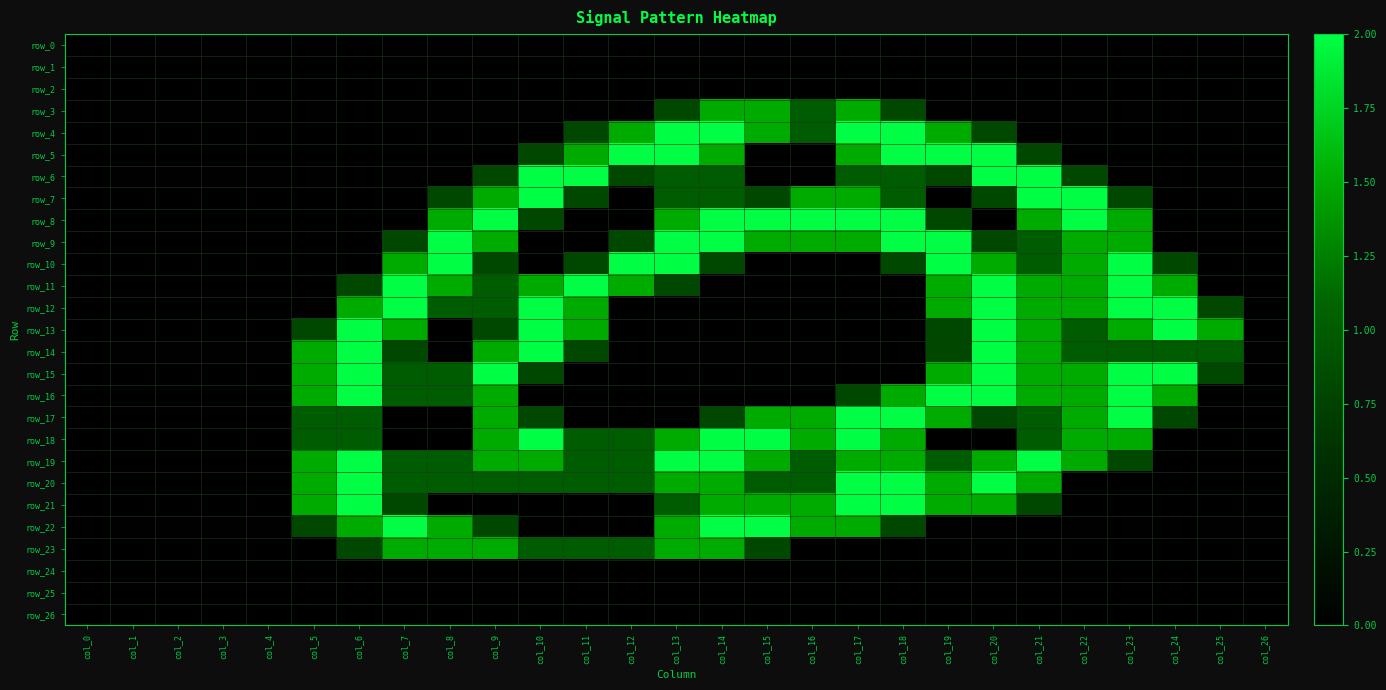

Reading left to right, list all the values displayed in this chart.

row_0: col_0=0.0	col_1=0.0	col_2=0.0	col_3=0.0	col_4=0.0	col_5=0.0	col_6=0.0	col_7=0.0	col_8=0.0	col_9=0.0	col_10=0.0	col_11=0.0	col_12=0.0	col_13=0.0	col_14=0.0	col_15=0.0	col_16=0.0	col_17=0.0	col_18=0.0	col_19=0.0	col_20=0.0	col_21=0.0	col_22=0.0	col_23=0.0	col_24=0.0	col_25=0.0	col_26=0.0
row_1: col_0=0.0	col_1=0.0	col_2=0.0	col_3=0.0	col_4=0.0	col_5=0.0	col_6=0.0	col_7=0.0	col_8=0.0	col_9=0.0	col_10=0.0	col_11=0.0	col_12=0.0	col_13=0.0	col_14=0.0	col_15=0.0	col_16=0.0	col_17=0.0	col_18=0.0	col_19=0.0	col_20=0.0	col_21=0.0	col_22=0.0	col_23=0.0	col_24=0.0	col_25=0.0	col_26=0.0
row_2: col_0=0.0	col_1=0.0	col_2=0.0	col_3=0.0	col_4=0.0	col_5=0.0	col_6=0.0	col_7=0.0	col_8=0.0	col_9=0.0	col_10=0.0	col_11=0.0	col_12=0.0	col_13=0.0	col_14=0.0	col_15=0.0	col_16=0.0	col_17=0.0	col_18=0.0	col_19=0.0	col_20=0.0	col_21=0.0	col_22=0.0	col_23=0.0	col_24=0.0	col_25=0.0	col_26=0.0
row_3: col_0=0.0	col_1=0.0	col_2=0.0	col_3=0.0	col_4=0.0	col_5=0.0	col_6=0.0	col_7=0.0	col_8=0.0	col_9=0.0	col_10=0.0	col_11=0.0	col_12=0.0	col_13=0.8	col_14=1.5	col_15=1.5	col_16=1.0	col_17=1.5	col_18=0.8	col_19=0.0	col_20=0.0	col_21=0.0	col_22=0.0	col_23=0.0	col_24=0.0	col_25=0.0	col_26=0.0
row_4: col_0=0.0	col_1=0.0	col_2=0.0	col_3=0.0	col_4=0.0	col_5=0.0	col_6=0.0	col_7=0.0	col_8=0.0	col_9=0.0	col_10=0.0	col_11=0.8	col_12=1.5	col_13=2.0	col_14=2.0	col_15=1.5	col_16=1.0	col_17=2.0	col_18=2.0	col_19=1.5	col_20=0.8	col_21=0.0	col_22=0.0	col_23=0.0	col_24=0.0	col_25=0.0	col_26=0.0
row_5: col_0=0.0	col_1=0.0	col_2=0.0	col_3=0.0	col_4=0.0	col_5=0.0	col_6=0.0	col_7=0.0	col_8=0.0	col_9=0.0	col_10=0.8	col_11=1.5	col_12=2.0	col_13=2.0	col_14=1.5	col_15=0.0	col_16=0.0	col_17=1.5	col_18=2.0	col_19=2.0	col_20=2.0	col_21=0.8	col_22=0.0	col_23=0.0	col_24=0.0	col_25=0.0	col_26=0.0
row_6: col_0=0.0	col_1=0.0	col_2=0.0	col_3=0.0	col_4=0.0	col_5=0.0	col_6=0.0	col_7=0.0	col_8=0.0	col_9=0.8	col_10=2.0	col_11=2.0	col_12=0.8	col_13=1.0	col_14=1.0	col_15=0.0	col_16=0.0	col_17=1.0	col_18=1.0	col_19=0.8	col_20=2.0	col_21=2.0	col_22=0.8	col_23=0.0	col_24=0.0	col_25=0.0	col_26=0.0
row_7: col_0=0.0	col_1=0.0	col_2=0.0	col_3=0.0	col_4=0.0	col_5=0.0	col_6=0.0	col_7=0.0	col_8=0.8	col_9=1.5	col_10=2.0	col_11=0.8	col_12=0.0	col_13=1.0	col_14=1.0	col_15=0.8	col_16=1.5	col_17=1.5	col_18=1.0	col_19=0.0	col_20=0.8	col_21=2.0	col_22=2.0	col_23=0.8	col_24=0.0	col_25=0.0	col_26=0.0
row_8: col_0=0.0	col_1=0.0	col_2=0.0	col_3=0.0	col_4=0.0	col_5=0.0	col_6=0.0	col_7=0.0	col_8=1.5	col_9=2.0	col_10=0.8	col_11=0.0	col_12=0.0	col_13=1.5	col_14=2.0	col_15=2.0	col_16=2.0	col_17=2.0	col_18=2.0	col_19=0.8	col_20=0.0	col_21=1.5	col_22=2.0	col_23=1.5	col_24=0.0	col_25=0.0	col_26=0.0
row_9: col_0=0.0	col_1=0.0	col_2=0.0	col_3=0.0	col_4=0.0	col_5=0.0	col_6=0.0	col_7=0.8	col_8=2.0	col_9=1.5	col_10=0.0	col_11=0.0	col_12=0.8	col_13=2.0	col_14=2.0	col_15=1.5	col_16=1.5	col_17=1.5	col_18=2.0	col_19=2.0	col_20=0.8	col_21=1.0	col_22=1.5	col_23=1.5	col_24=0.0	col_25=0.0	col_26=0.0
row_10: col_0=0.0	col_1=0.0	col_2=0.0	col_3=0.0	col_4=0.0	col_5=0.0	col_6=0.0	col_7=1.5	col_8=2.0	col_9=0.8	col_10=0.0	col_11=0.8	col_12=2.0	col_13=2.0	col_14=0.8	col_15=0.0	col_16=0.0	col_17=0.0	col_18=0.8	col_19=2.0	col_20=1.5	col_21=1.0	col_22=1.5	col_23=2.0	col_24=0.8	col_25=0.0	col_26=0.0
row_11: col_0=0.0	col_1=0.0	col_2=0.0	col_3=0.0	col_4=0.0	col_5=0.0	col_6=0.8	col_7=2.0	col_8=1.5	col_9=1.0	col_10=1.5	col_11=2.0	col_12=1.5	col_13=0.8	col_14=0.0	col_15=0.0	col_16=0.0	col_17=0.0	col_18=0.0	col_19=1.5	col_20=2.0	col_21=1.5	col_22=1.5	col_23=2.0	col_24=1.5	col_25=0.0	col_26=0.0
row_12: col_0=0.0	col_1=0.0	col_2=0.0	col_3=0.0	col_4=0.0	col_5=0.0	col_6=1.5	col_7=2.0	col_8=1.0	col_9=1.0	col_10=2.0	col_11=1.5	col_12=0.0	col_13=0.0	col_14=0.0	col_15=0.0	col_16=0.0	col_17=0.0	col_18=0.0	col_19=1.5	col_20=2.0	col_21=1.5	col_22=1.5	col_23=2.0	col_24=2.0	col_25=0.8	col_26=0.0
row_13: col_0=0.0	col_1=0.0	col_2=0.0	col_3=0.0	col_4=0.0	col_5=0.8	col_6=2.0	col_7=1.5	col_8=0.0	col_9=0.8	col_10=2.0	col_11=1.5	col_12=0.0	col_13=0.0	col_14=0.0	col_15=0.0	col_16=0.0	col_17=0.0	col_18=0.0	col_19=0.8	col_20=2.0	col_21=1.5	col_22=1.0	col_23=1.5	col_24=2.0	col_25=1.5	col_26=0.0
row_14: col_0=0.0	col_1=0.0	col_2=0.0	col_3=0.0	col_4=0.0	col_5=1.5	col_6=2.0	col_7=0.8	col_8=0.0	col_9=1.5	col_10=2.0	col_11=0.8	col_12=0.0	col_13=0.0	col_14=0.0	col_15=0.0	col_16=0.0	col_17=0.0	col_18=0.0	col_19=0.8	col_20=2.0	col_21=1.5	col_22=1.0	col_23=1.0	col_24=1.0	col_25=1.0	col_26=0.0
row_15: col_0=0.0	col_1=0.0	col_2=0.0	col_3=0.0	col_4=0.0	col_5=1.5	col_6=2.0	col_7=1.0	col_8=1.0	col_9=2.0	col_10=0.8	col_11=0.0	col_12=0.0	col_13=0.0	col_14=0.0	col_15=0.0	col_16=0.0	col_17=0.0	col_18=0.0	col_19=1.5	col_20=2.0	col_21=1.5	col_22=1.5	col_23=2.0	col_24=2.0	col_25=0.8	col_26=0.0
row_16: col_0=0.0	col_1=0.0	col_2=0.0	col_3=0.0	col_4=0.0	col_5=1.5	col_6=2.0	col_7=1.0	col_8=1.0	col_9=1.5	col_10=0.0	col_11=0.0	col_12=0.0	col_13=0.0	col_14=0.0	col_15=0.0	col_16=0.0	col_17=0.8	col_18=1.5	col_19=2.0	col_20=2.0	col_21=1.5	col_22=1.5	col_23=2.0	col_24=1.5	col_25=0.0	col_26=0.0
row_17: col_0=0.0	col_1=0.0	col_2=0.0	col_3=0.0	col_4=0.0	col_5=1.0	col_6=1.0	col_7=0.0	col_8=0.0	col_9=1.5	col_10=0.8	col_11=0.0	col_12=0.0	col_13=0.0	col_14=0.8	col_15=1.5	col_16=1.5	col_17=2.0	col_18=2.0	col_19=1.5	col_20=0.8	col_21=1.0	col_22=1.5	col_23=2.0	col_24=0.8	col_25=0.0	col_26=0.0
row_18: col_0=0.0	col_1=0.0	col_2=0.0	col_3=0.0	col_4=0.0	col_5=1.0	col_6=1.0	col_7=0.0	col_8=0.0	col_9=1.5	col_10=2.0	col_11=1.0	col_12=1.0	col_13=1.5	col_14=2.0	col_15=2.0	col_16=1.5	col_17=2.0	col_18=1.5	col_19=0.0	col_20=0.0	col_21=1.0	col_22=1.5	col_23=1.5	col_24=0.0	col_25=0.0	col_26=0.0
row_19: col_0=0.0	col_1=0.0	col_2=0.0	col_3=0.0	col_4=0.0	col_5=1.5	col_6=2.0	col_7=1.0	col_8=1.0	col_9=1.5	col_10=1.5	col_11=1.0	col_12=1.0	col_13=2.0	col_14=2.0	col_15=1.5	col_16=1.0	col_17=1.5	col_18=1.5	col_19=1.0	col_20=1.5	col_21=2.0	col_22=1.5	col_23=0.8	col_24=0.0	col_25=0.0	col_26=0.0
row_20: col_0=0.0	col_1=0.0	col_2=0.0	col_3=0.0	col_4=0.0	col_5=1.5	col_6=2.0	col_7=1.0	col_8=1.0	col_9=1.0	col_10=1.0	col_11=1.0	col_12=1.0	col_13=1.5	col_14=1.5	col_15=1.0	col_16=1.0	col_17=2.0	col_18=2.0	col_19=1.5	col_20=2.0	col_21=1.5	col_22=0.0	col_23=0.0	col_24=0.0	col_25=0.0	col_26=0.0
row_21: col_0=0.0	col_1=0.0	col_2=0.0	col_3=0.0	col_4=0.0	col_5=1.5	col_6=2.0	col_7=0.8	col_8=0.0	col_9=0.0	col_10=0.0	col_11=0.0	col_12=0.0	col_13=1.0	col_14=1.5	col_15=1.5	col_16=1.5	col_17=2.0	col_18=2.0	col_19=1.5	col_20=1.5	col_21=0.8	col_22=0.0	col_23=0.0	col_24=0.0	col_25=0.0	col_26=0.0
row_22: col_0=0.0	col_1=0.0	col_2=0.0	col_3=0.0	col_4=0.0	col_5=0.8	col_6=1.5	col_7=2.0	col_8=1.5	col_9=0.8	col_10=0.0	col_11=0.0	col_12=0.0	col_13=1.5	col_14=2.0	col_15=2.0	col_16=1.5	col_17=1.5	col_18=0.8	col_19=0.0	col_20=0.0	col_21=0.0	col_22=0.0	col_23=0.0	col_24=0.0	col_25=0.0	col_26=0.0
row_23: col_0=0.0	col_1=0.0	col_2=0.0	col_3=0.0	col_4=0.0	col_5=0.0	col_6=0.8	col_7=1.5	col_8=1.5	col_9=1.5	col_10=1.0	col_11=1.0	col_12=1.0	col_13=1.5	col_14=1.5	col_15=0.8	col_16=0.0	col_17=0.0	col_18=0.0	col_19=0.0	col_20=0.0	col_21=0.0	col_22=0.0	col_23=0.0	col_24=0.0	col_25=0.0	col_26=0.0
row_24: col_0=0.0	col_1=0.0	col_2=0.0	col_3=0.0	col_4=0.0	col_5=0.0	col_6=0.0	col_7=0.0	col_8=0.0	col_9=0.0	col_10=0.0	col_11=0.0	col_12=0.0	col_13=0.0	col_14=0.0	col_15=0.0	col_16=0.0	col_17=0.0	col_18=0.0	col_19=0.0	col_20=0.0	col_21=0.0	col_22=0.0	col_23=0.0	col_24=0.0	col_25=0.0	col_26=0.0
row_25: col_0=0.0	col_1=0.0	col_2=0.0	col_3=0.0	col_4=0.0	col_5=0.0	col_6=0.0	col_7=0.0	col_8=0.0	col_9=0.0	col_10=0.0	col_11=0.0	col_12=0.0	col_13=0.0	col_14=0.0	col_15=0.0	col_16=0.0	col_17=0.0	col_18=0.0	col_19=0.0	col_20=0.0	col_21=0.0	col_22=0.0	col_23=0.0	col_24=0.0	col_25=0.0	col_26=0.0
row_26: col_0=0.0	col_1=0.0	col_2=0.0	col_3=0.0	col_4=0.0	col_5=0.0	col_6=0.0	col_7=0.0	col_8=0.0	col_9=0.0	col_10=0.0	col_11=0.0	col_12=0.0	col_13=0.0	col_14=0.0	col_15=0.0	col_16=0.0	col_17=0.0	col_18=0.0	col_19=0.0	col_20=0.0	col_21=0.0	col_22=0.0	col_23=0.0	col_24=0.0	col_25=0.0	col_26=0.0